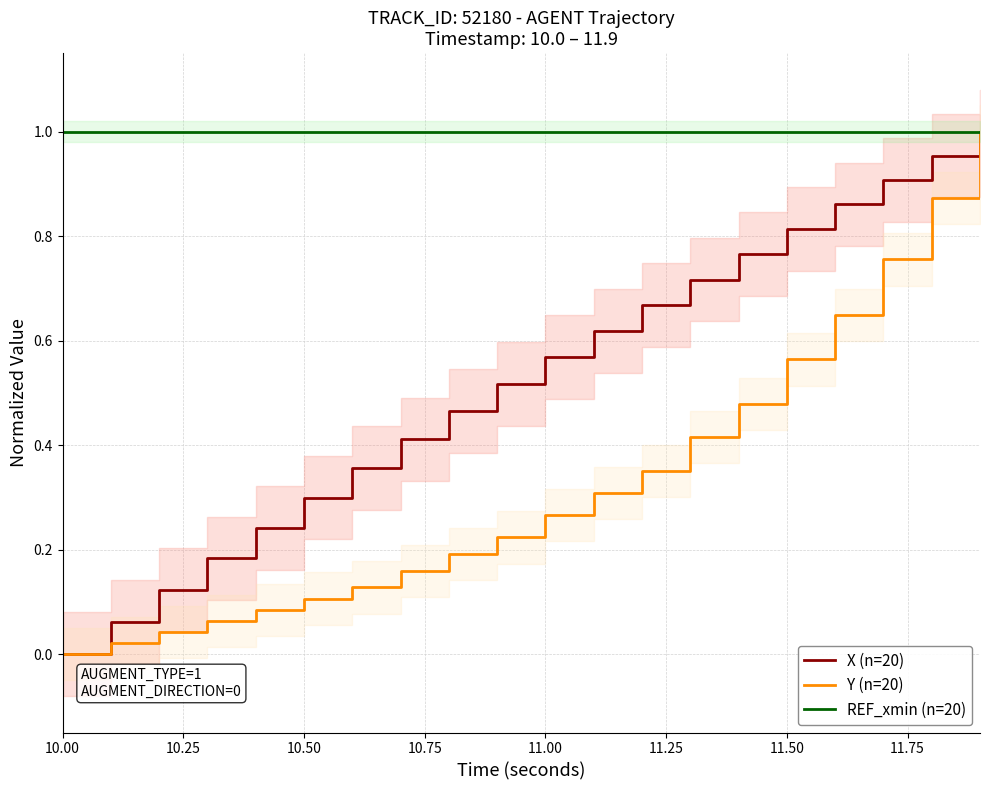

Is it true that X (n=20) equals 0.2 at 11.50?

False